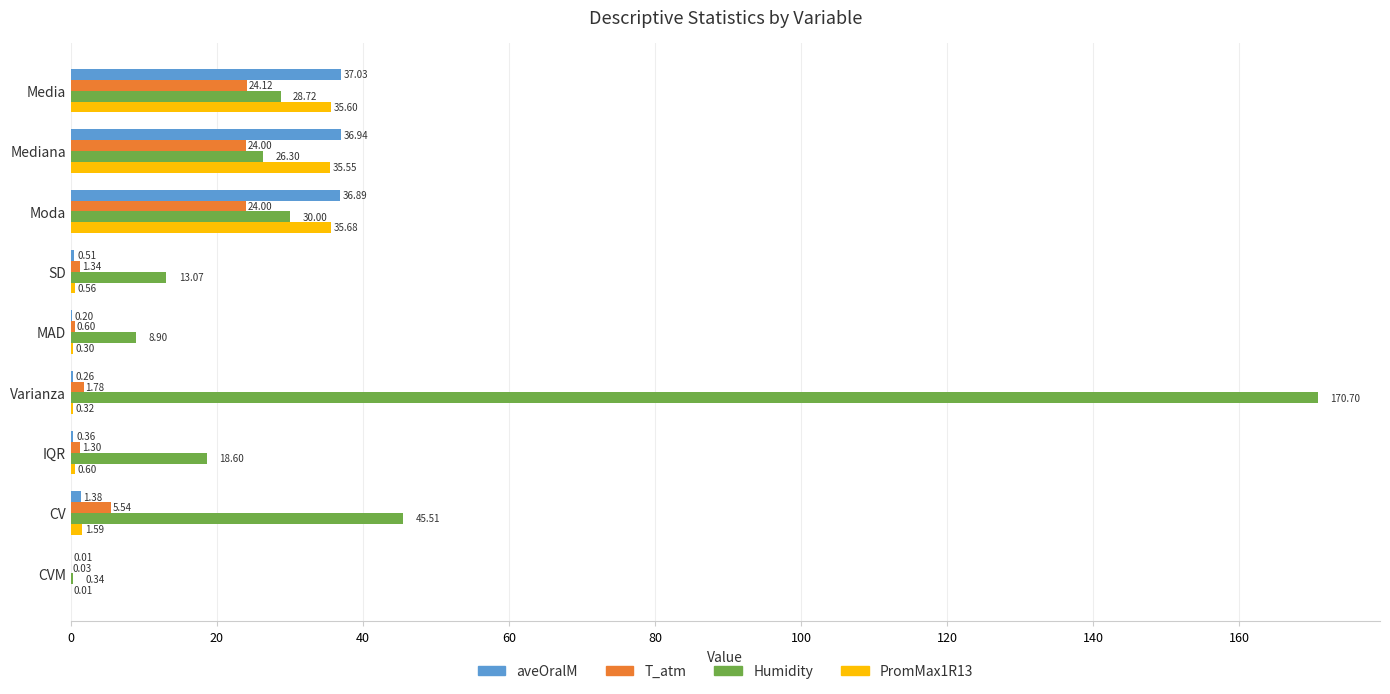

Which series changed the most between Mediana and MAD?

aveOralM